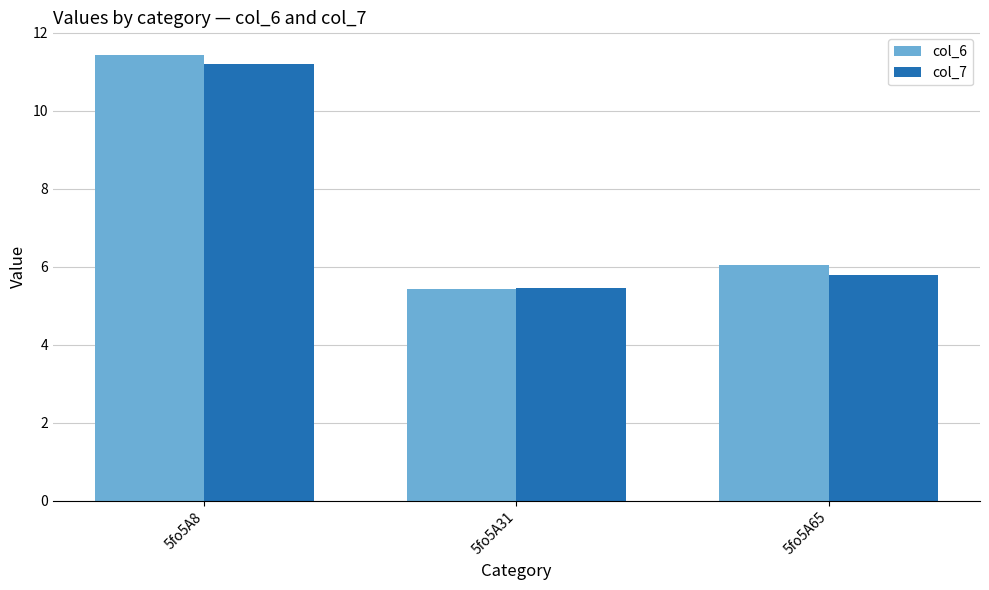

The col_6 series shows 10.8 at 5fo5A65. True or false?

False